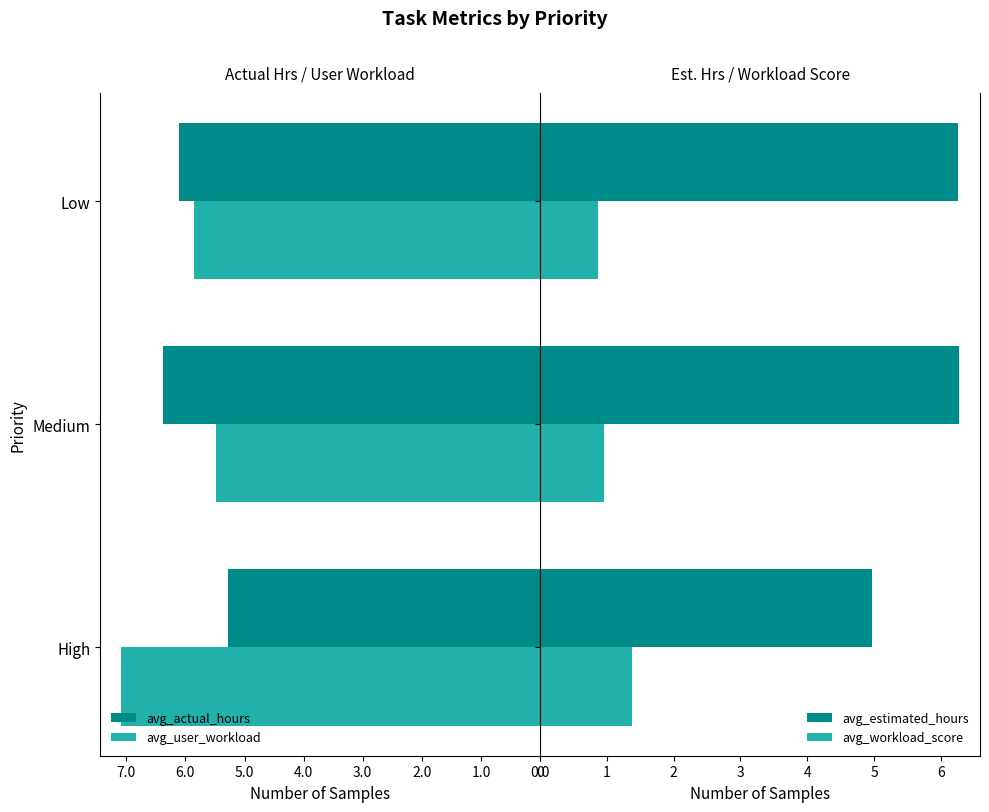

What is the maximum value for avg_workload_score?

1.4